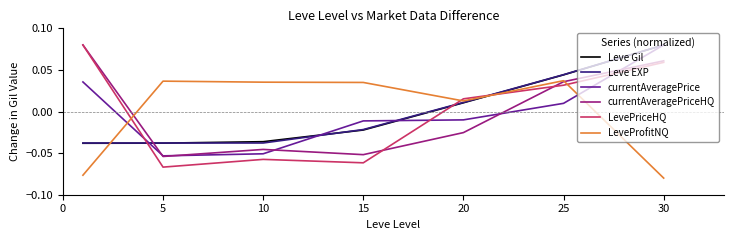

Which series has the largest range (max minus min)?

LevePriceHQ